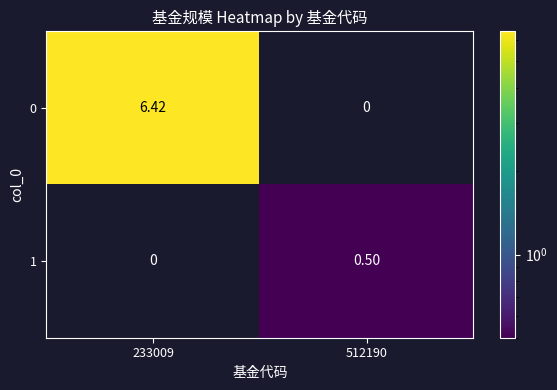

How many values in the 1 series exceed 0?

1